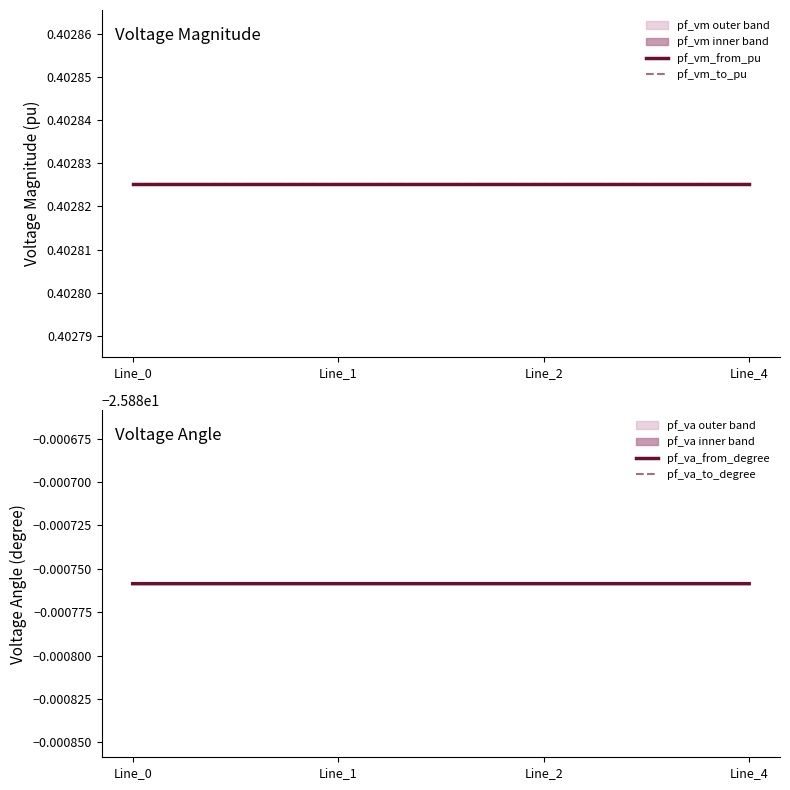

True or false: pf_vm_from_pu and pf_va_from_degree cross at least once.

False